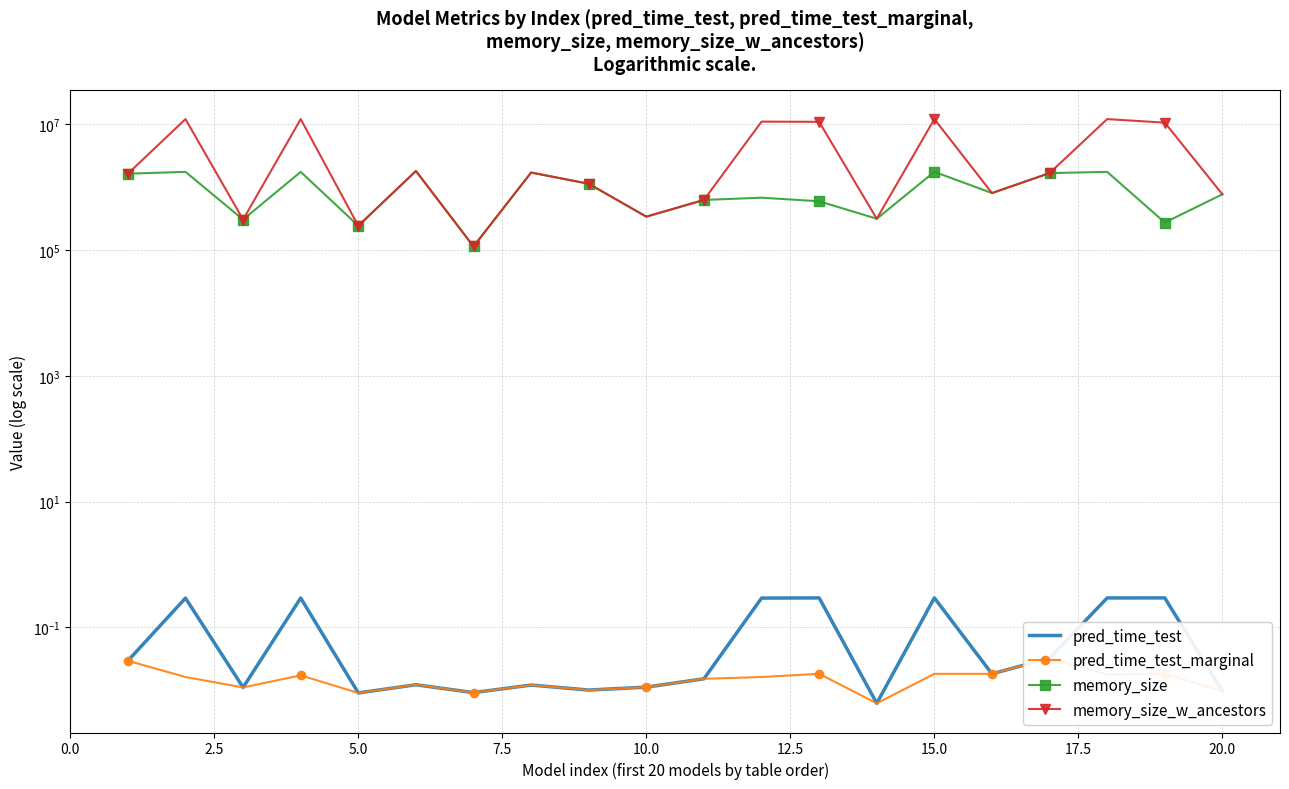

The pred_time_test series shows 0.0 at 5.0. True or false?

True